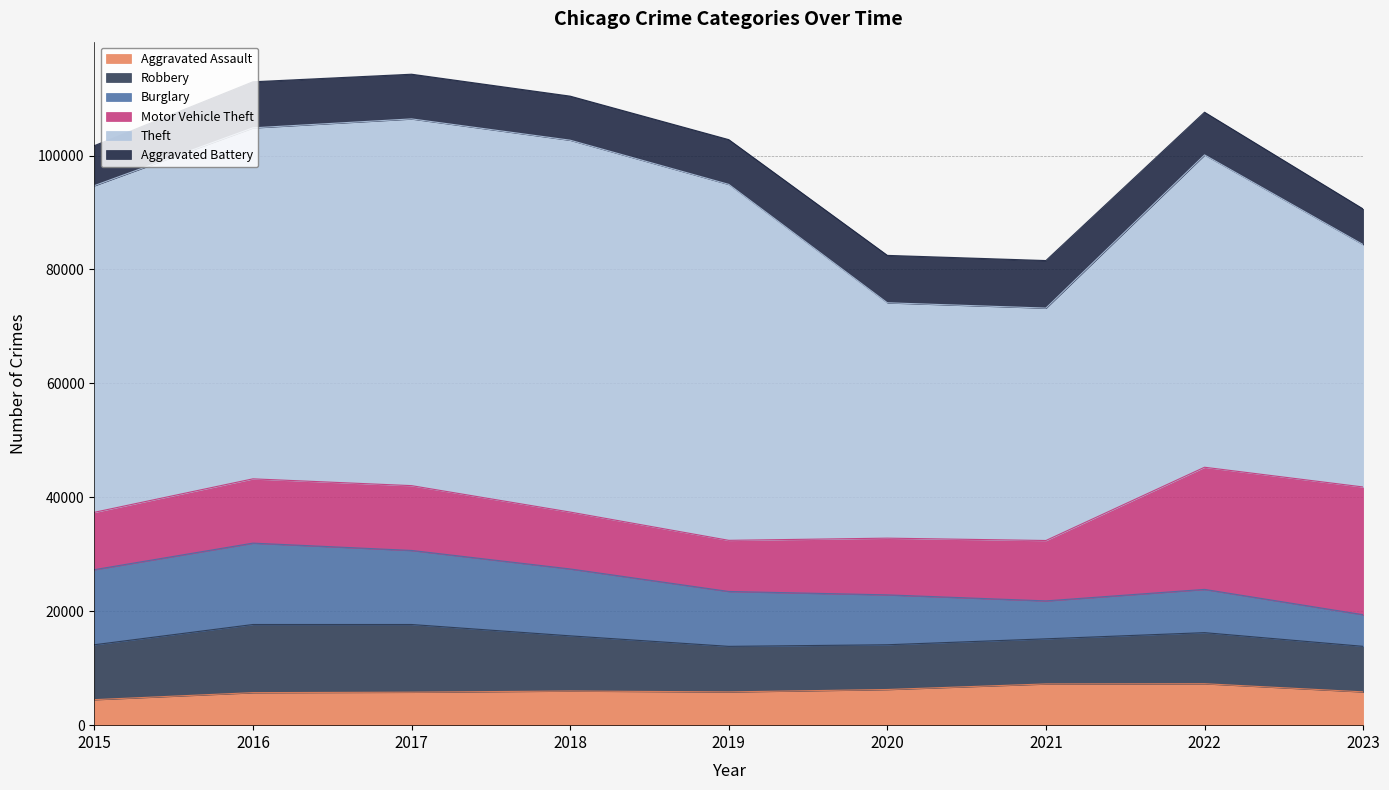

At which category does Aggravated Battery reach its first local valley?

2018